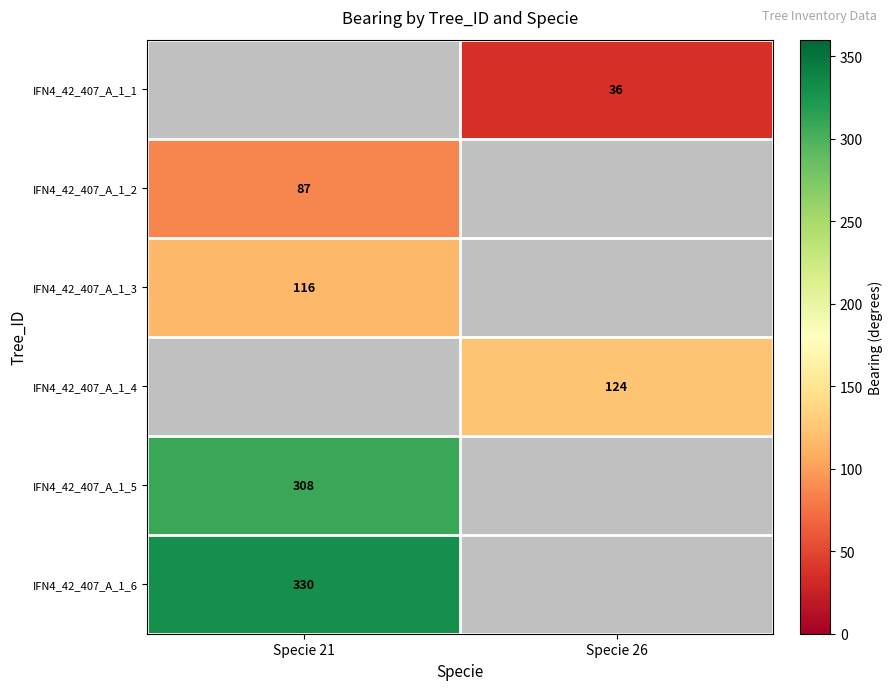

True or false: IFN4_42_407_A_1_2 has a value of 50 at Specie 21.

False